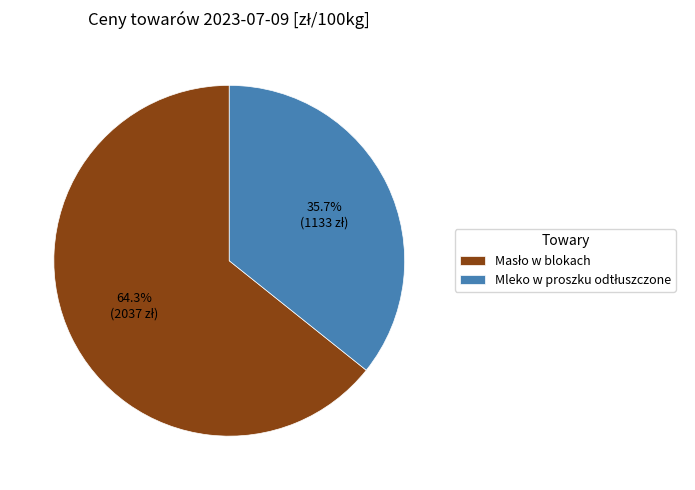

Is there a majority slice in this chart?

Yes